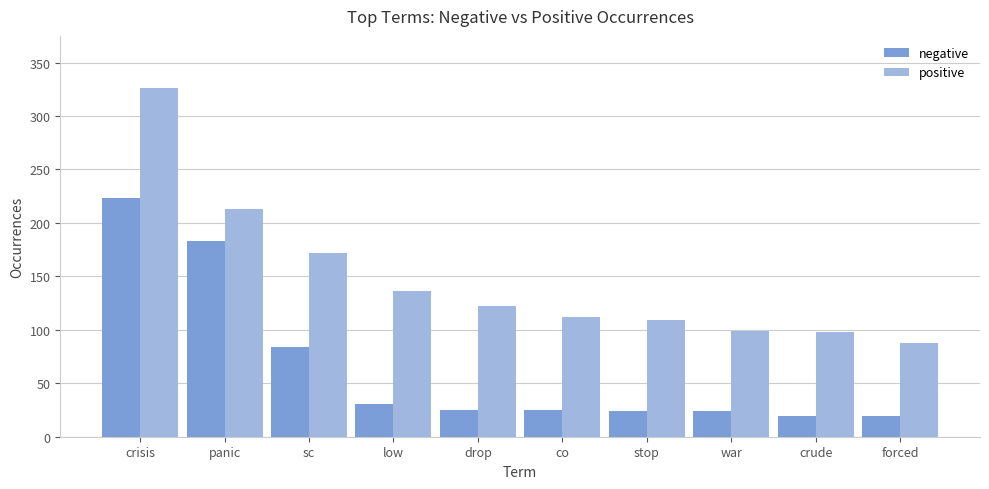

Rank the series by their maximum value, from highest to lowest.

positive, negative